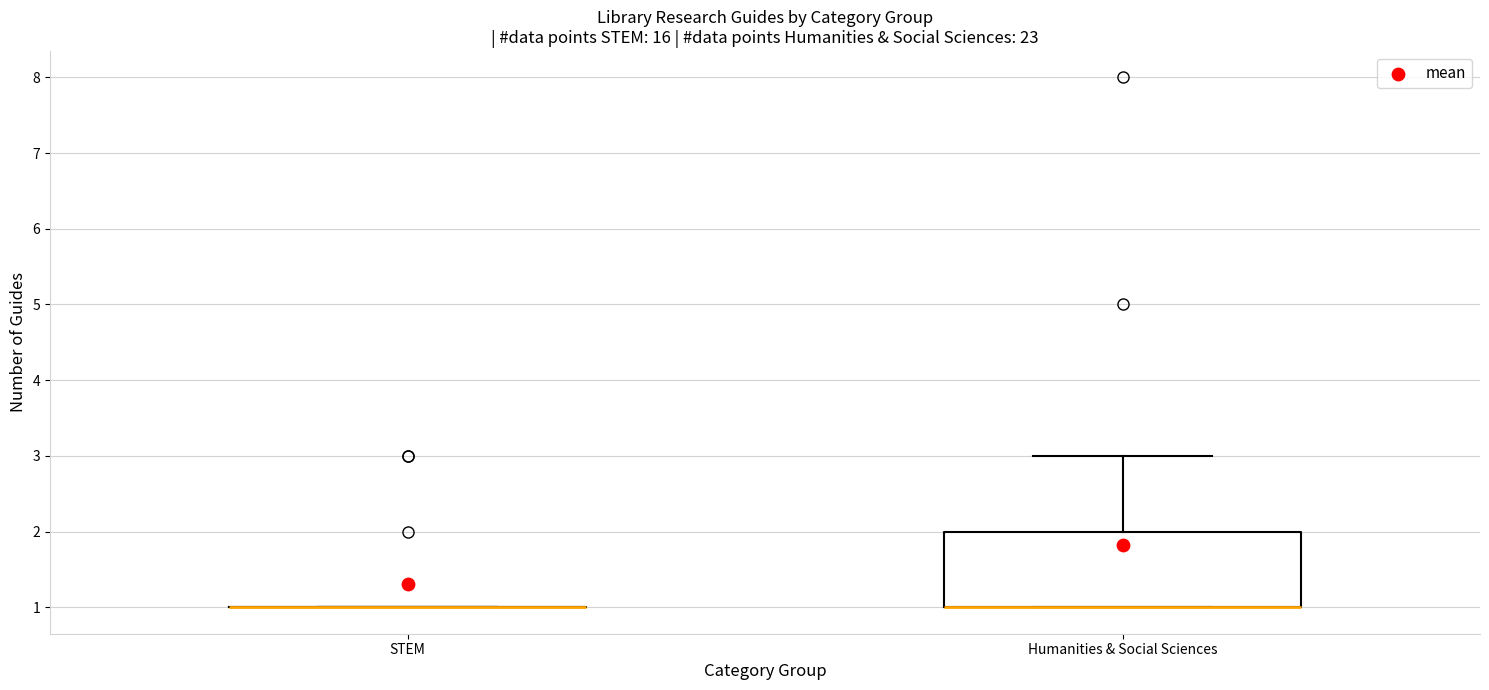

Reading left to right, read every box against the y-axis: the position of its median line, the range the box covers, and the ends of its whiskers. The values are not printed on the chart, so give them approximately, as read against the axis.

STEM: box collapsed to a line at 1, whiskers 1 to 1
Humanities & Social Sciences: median 1 (drawn on the box's lower edge), box 1 to 2, whiskers 1 to 3